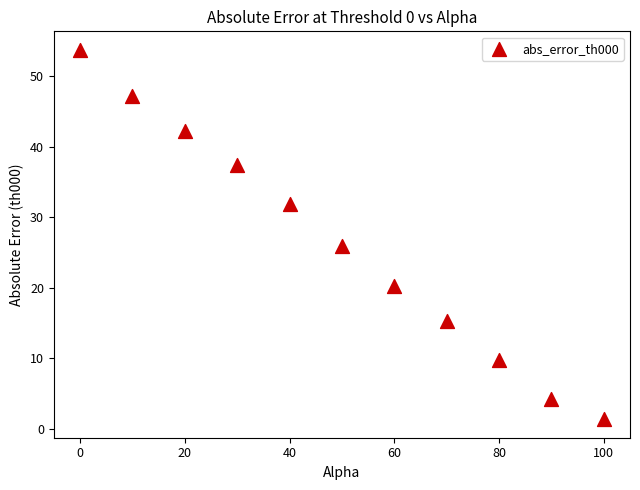

What Y value in the scatter plot is closest to 27?

26.0